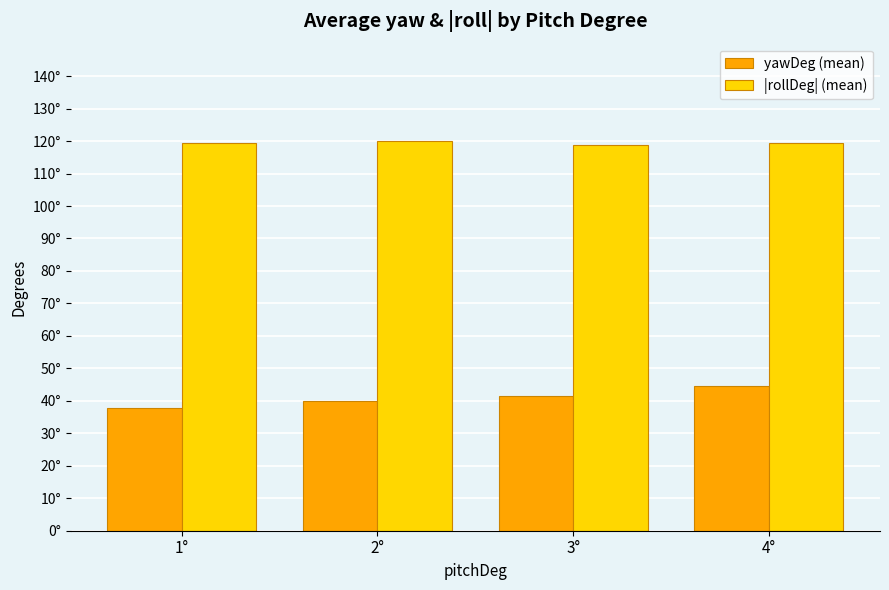

Is it true that yawDeg (mean) equals 63.8 at 3°?

False